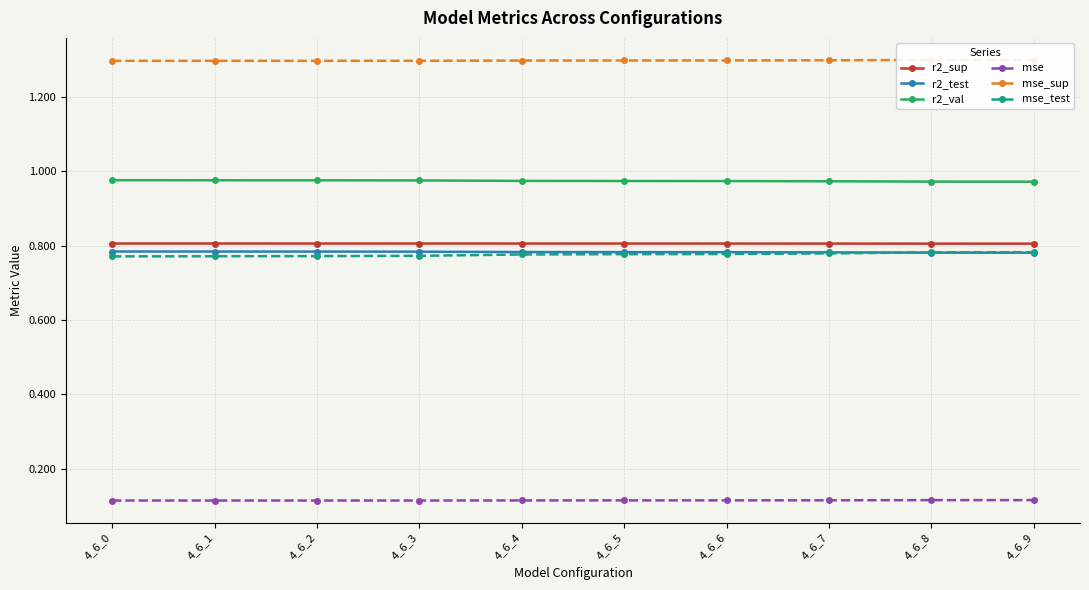

Is this an area chart (filled region under the line)?

No